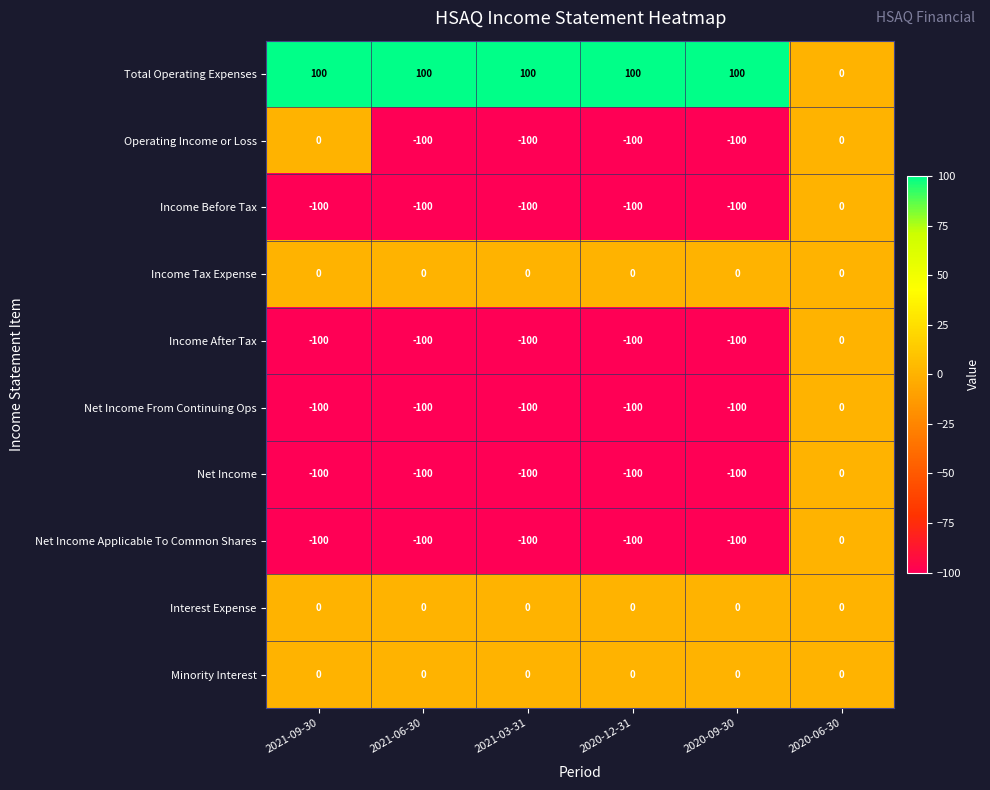

How many categories are shown in the chart?

6